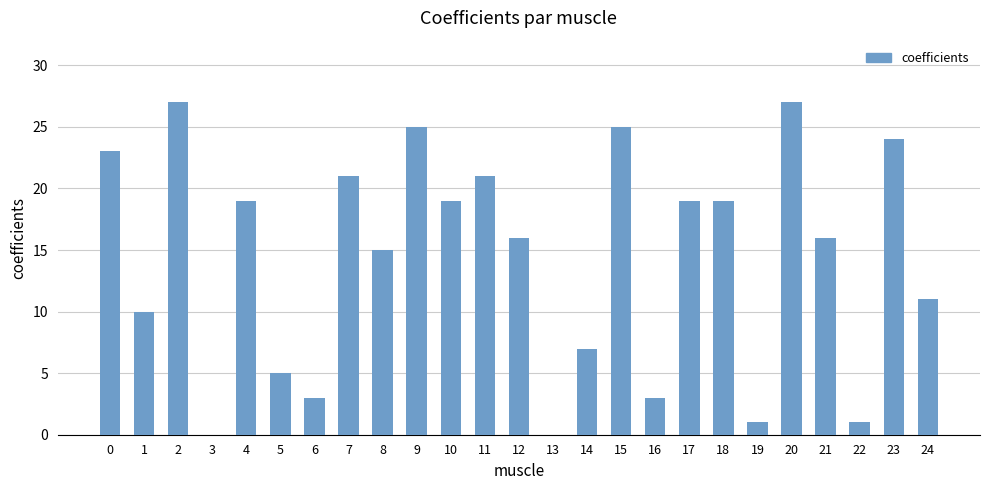

What is the greatest value displayed?

27